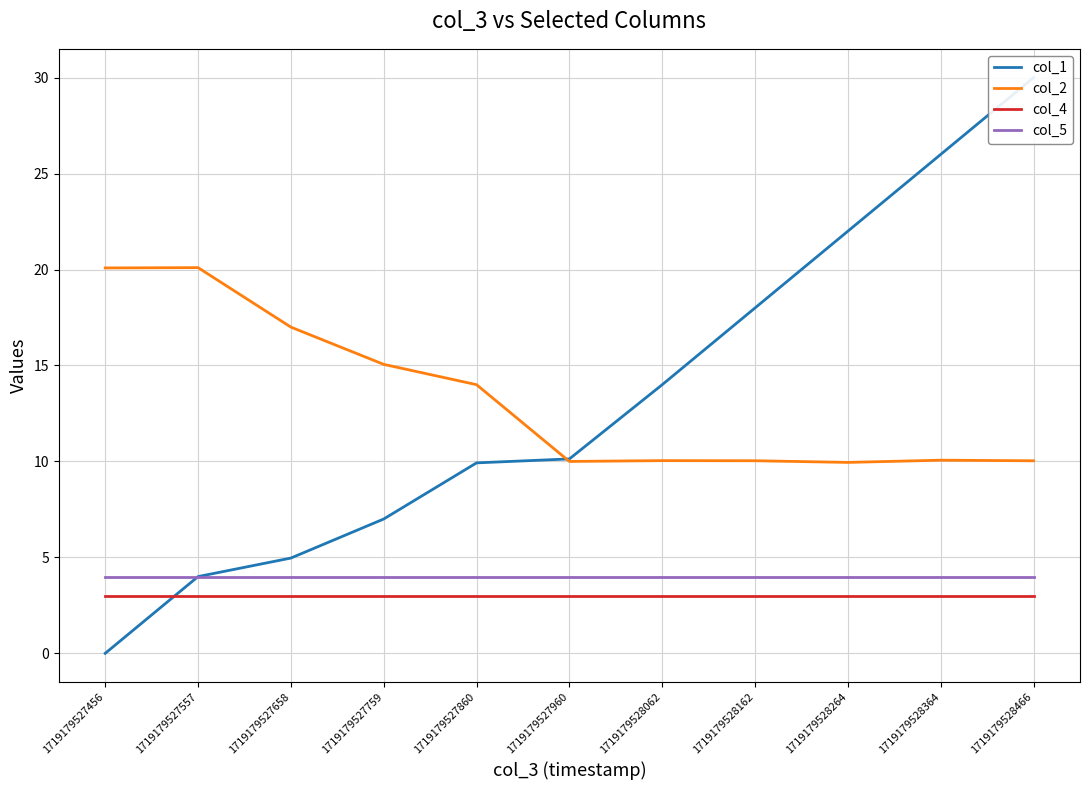

Reading right to left, extract all data points from this chart.

col_1: 1719179528466=30.0	1719179528364=26.0	1719179528264=22.0	1719179528162=18.0	1719179528062=14.0	1719179527960=10.1	1719179527860=9.9	1719179527759=7.0	1719179527658=5.0	1719179527557=4.0	1719179527456=0.0
col_2: 1719179528466=10.0	1719179528364=10.1	1719179528264=9.9	1719179528162=10.0	1719179528062=10.0	1719179527960=10.0	1719179527860=14.0	1719179527759=15.1	1719179527658=17.0	1719179527557=20.1	1719179527456=20.1
col_4: 1719179528466=3.0	1719179528364=3.0	1719179528264=3.0	1719179528162=3.0	1719179528062=3.0	1719179527960=3.0	1719179527860=3.0	1719179527759=3.0	1719179527658=3.0	1719179527557=3.0	1719179527456=3.0
col_5: 1719179528466=4.0	1719179528364=4.0	1719179528264=4.0	1719179528162=4.0	1719179528062=4.0	1719179527960=4.0	1719179527860=4.0	1719179527759=4.0	1719179527658=4.0	1719179527557=4.0	1719179527456=4.0